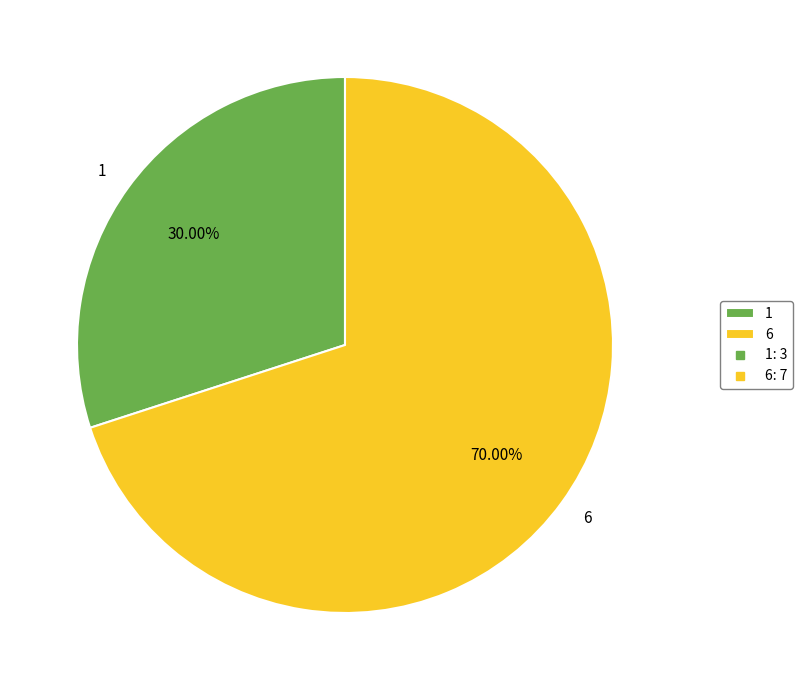

Which category has the biggest portion of the pie?

6